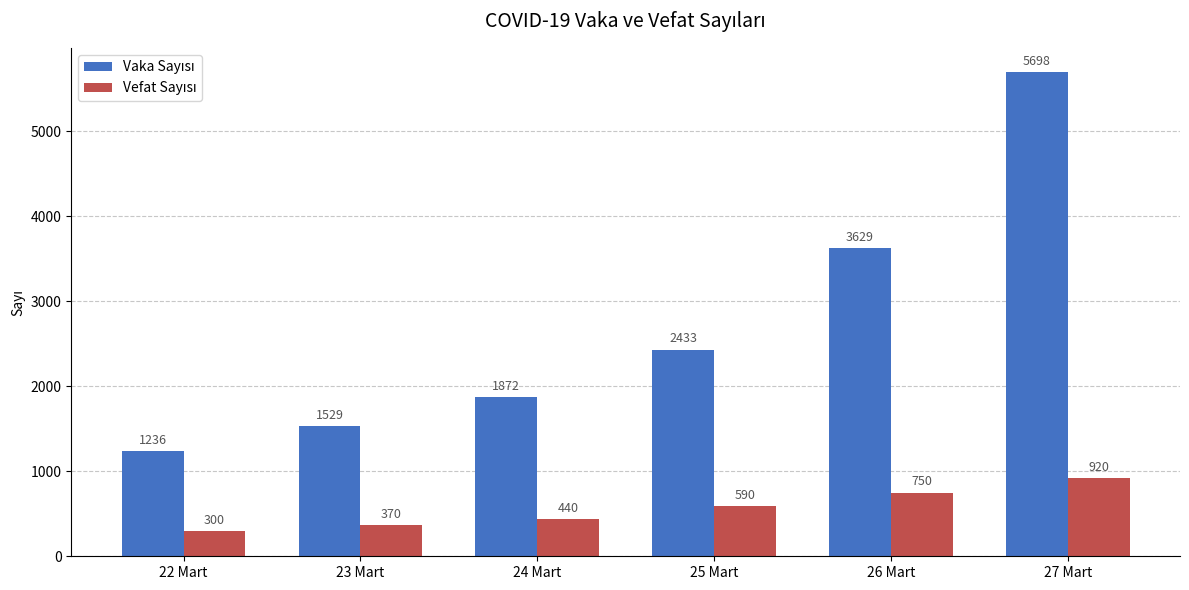

What is the spread (max minus min) of values at 24 Mart?

1432